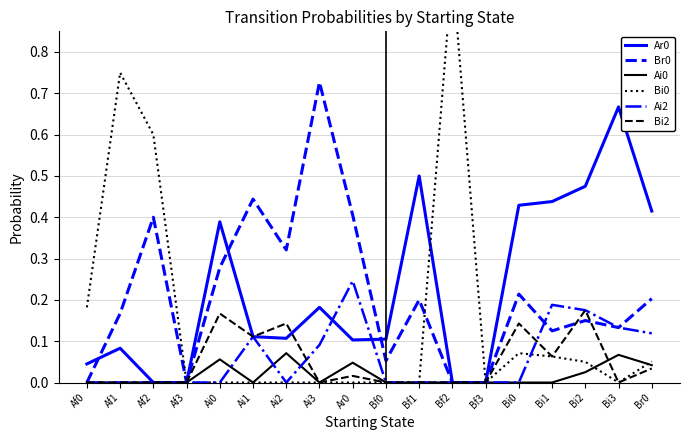

What is the difference between the Bi0 values at Ai3 and Bf2?

1.0